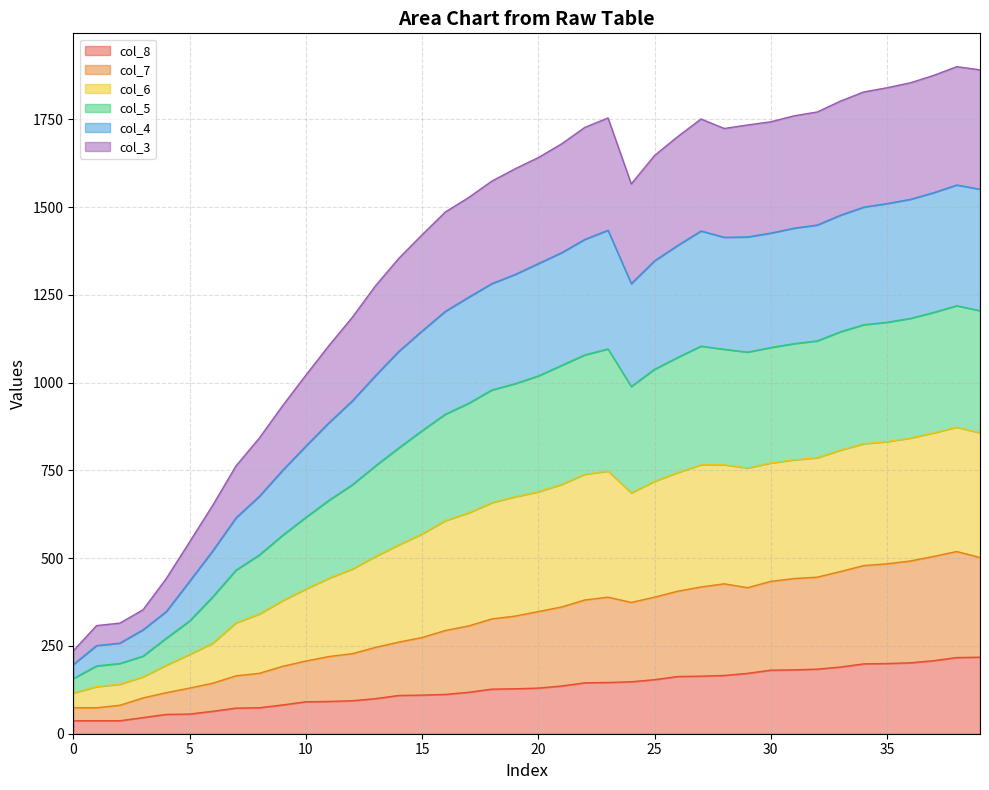

At which category does the chart reach its peak across all series?

38